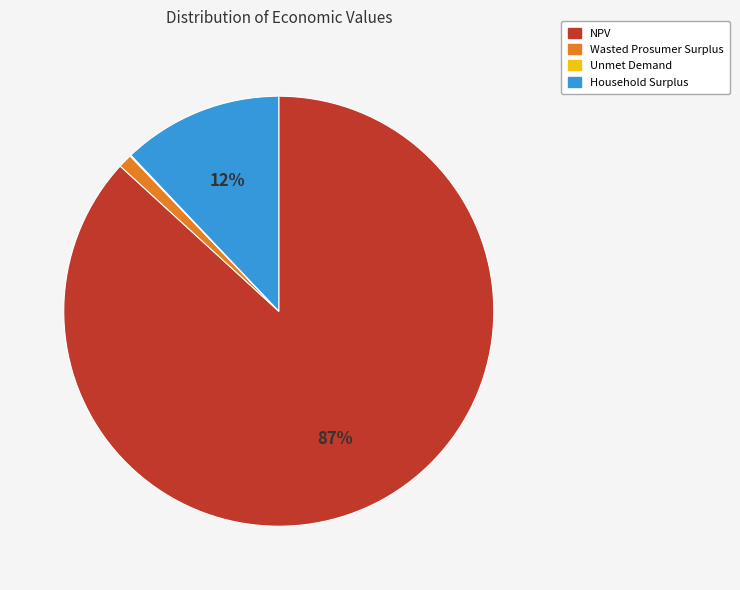

To the nearest percent, what portion does Wasted Prosumer Surplus represent?

1%